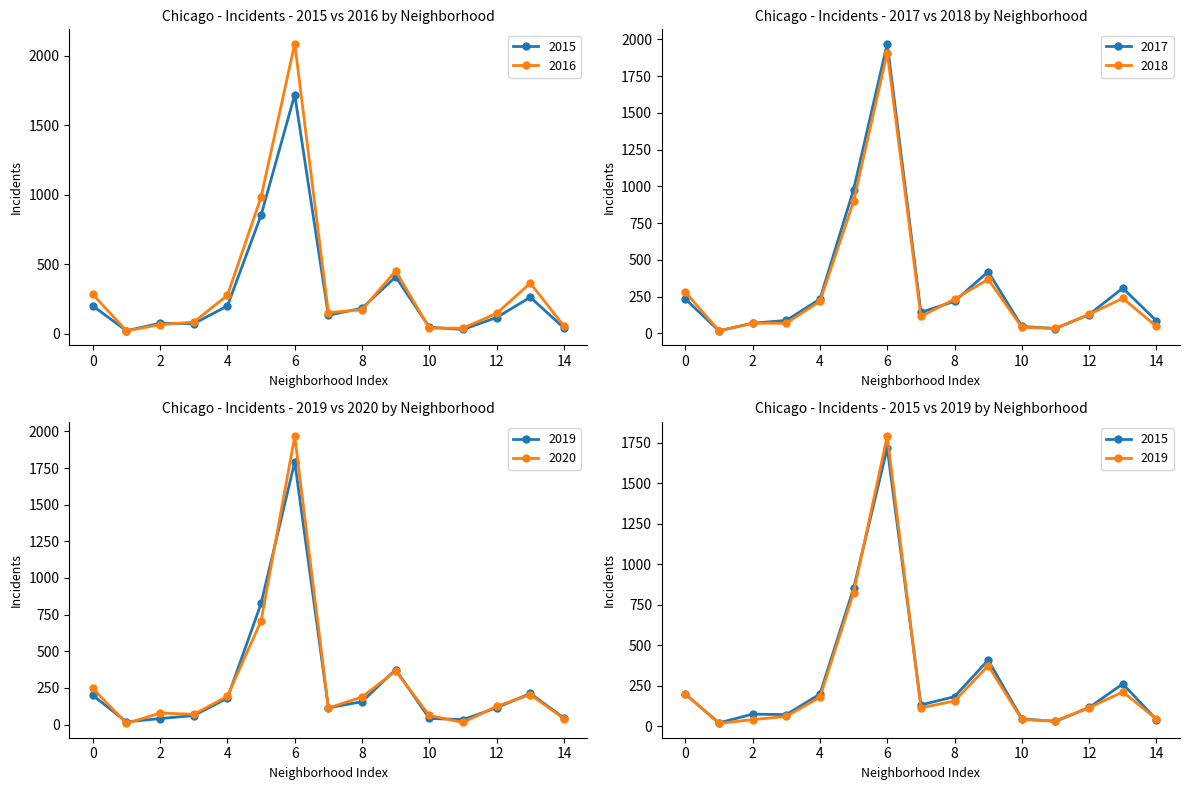

Rank the series by their maximum value, from highest to lowest.

2016, 2017, 2020, 2018, 2019, 2015